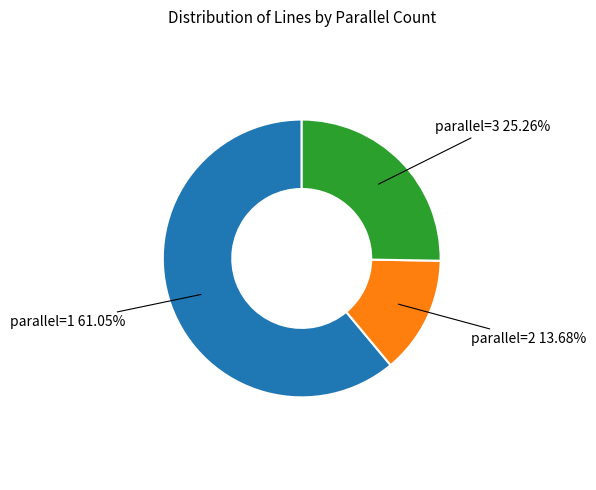

Is there any slice that represents more than half of the pie?

Yes